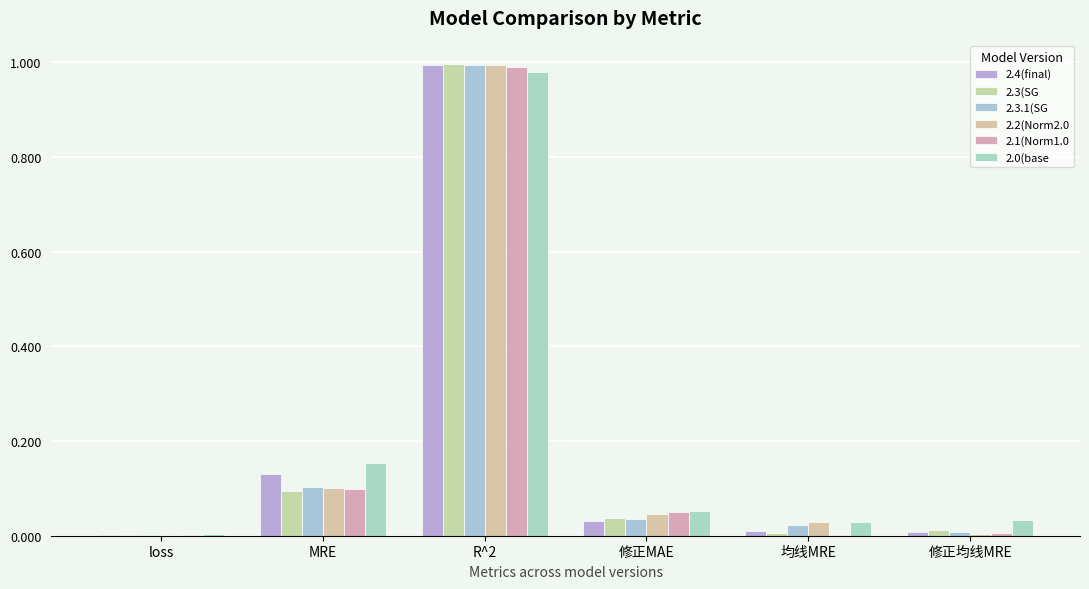

Reading left to right, extract all data points from this chart.

2.4(final): loss=0.0	MRE=0.1	R^2=1.0	修正MAE=0.0	均线MRE=0.0	修正均线MRE=0.0
2.3(SG: loss=0.0	MRE=0.1	R^2=1.0	修正MAE=0.0	均线MRE=0.0	修正均线MRE=0.0
2.3.1(SG: loss=0.0	MRE=0.1	R^2=1.0	修正MAE=0.0	均线MRE=0.0	修正均线MRE=0.0
2.2(Norm2.0: loss=0.0	MRE=0.1	R^2=1.0	修正MAE=0.0	均线MRE=0.0	修正均线MRE=0.0
2.1(Norm1.0: loss=0.0	MRE=0.1	R^2=1.0	修正MAE=0.0	均线MRE=0.0	修正均线MRE=0.0
2.0(base: loss=0.0	MRE=0.2	R^2=1.0	修正MAE=0.1	均线MRE=0.0	修正均线MRE=0.0